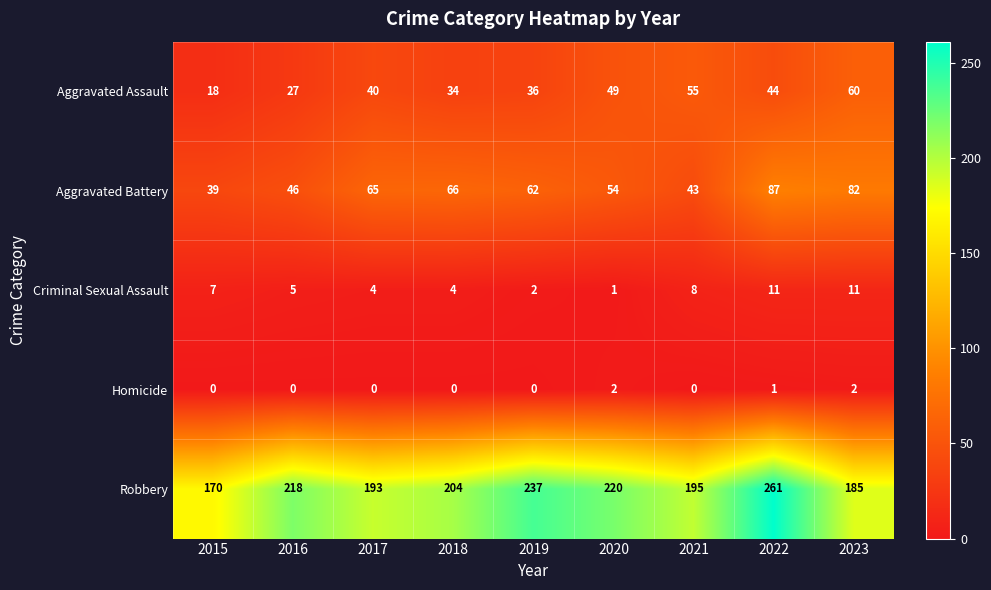

Rank the series at 2020 from highest to lowest value.

Robbery, Aggravated Battery, Aggravated Assault, Homicide, Criminal Sexual Assault